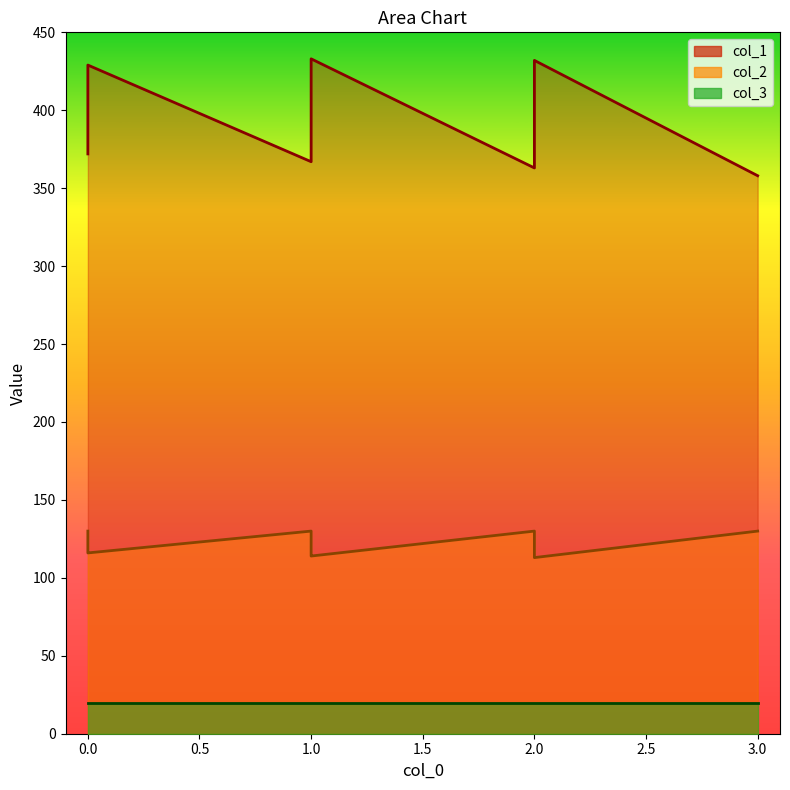

How many interior local peaks does the col_2 series have?

2